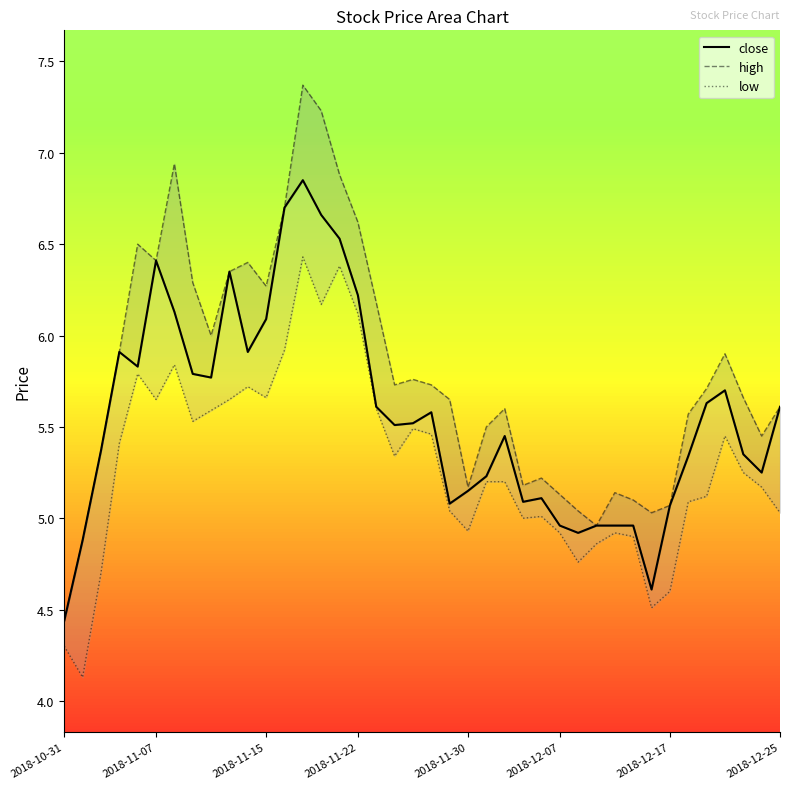

How many data points in close are above 5?

32